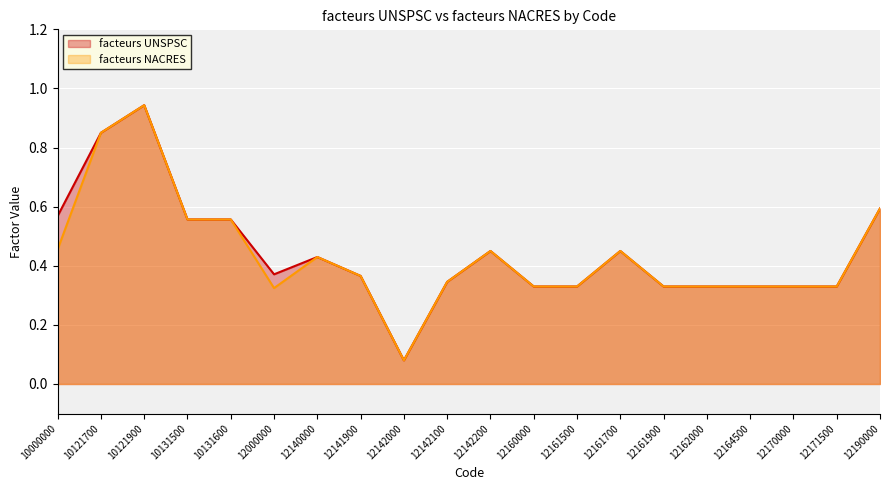

Where is the first local minimum for facteurs UNSPSC?

12000000